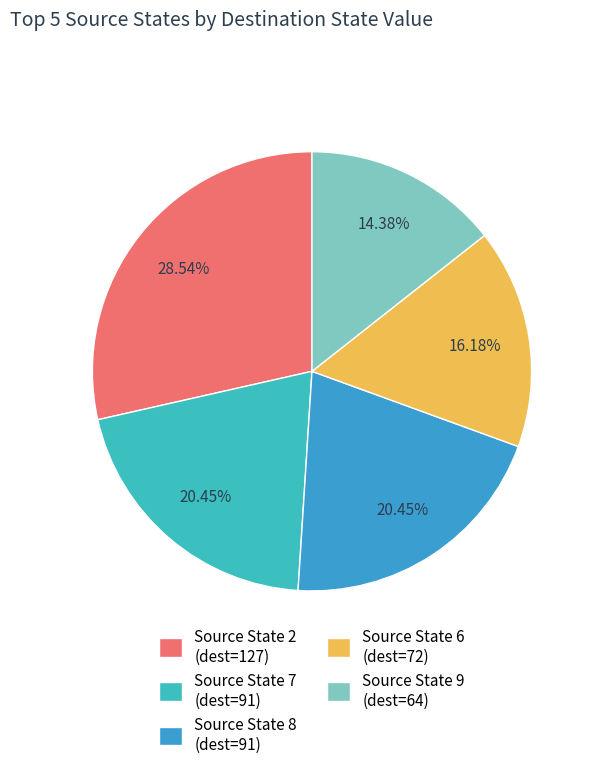

Count the number of slices in the pie.

5